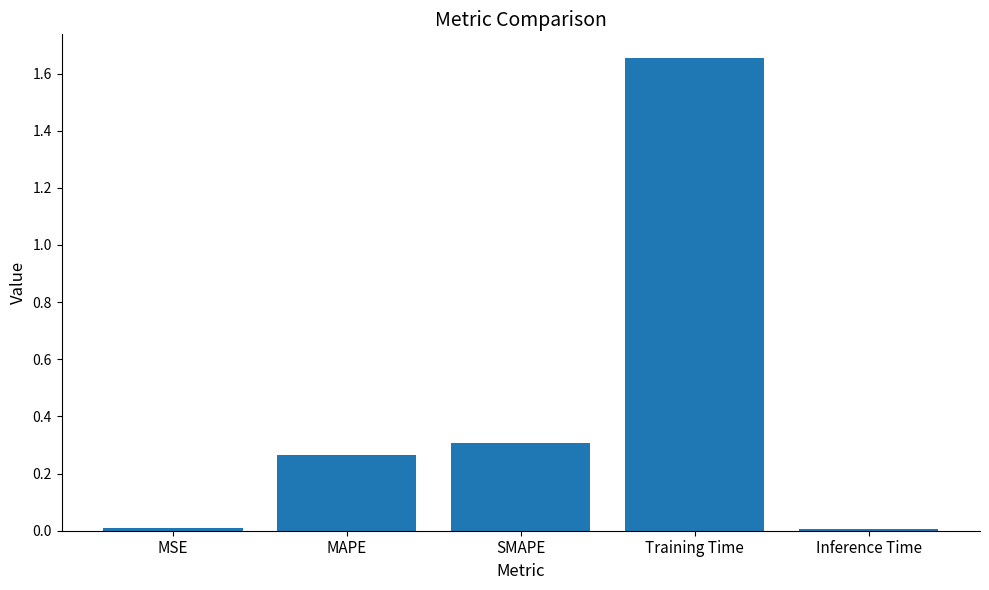

Which label corresponds to the largest value in the chart?

Training Time